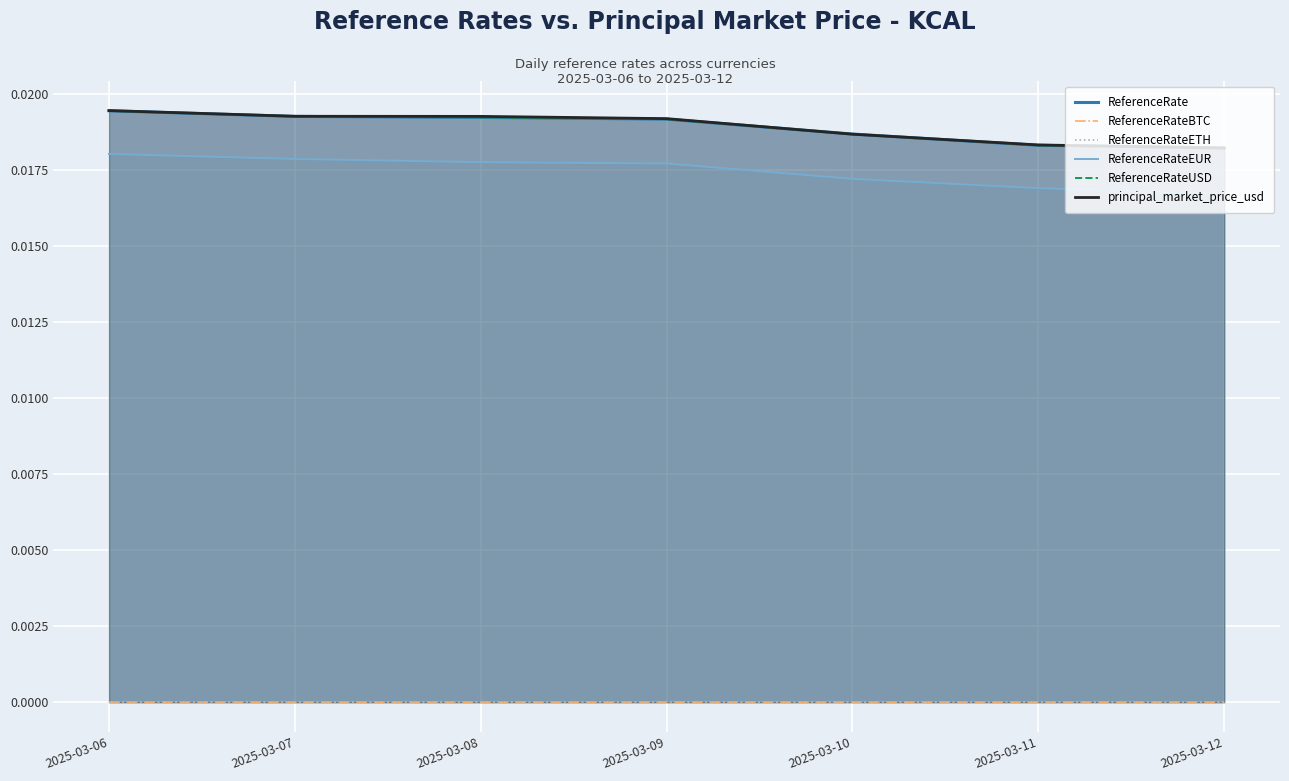

True or false: principal_market_price_usd and ReferenceRateETH intersect in this chart.

False